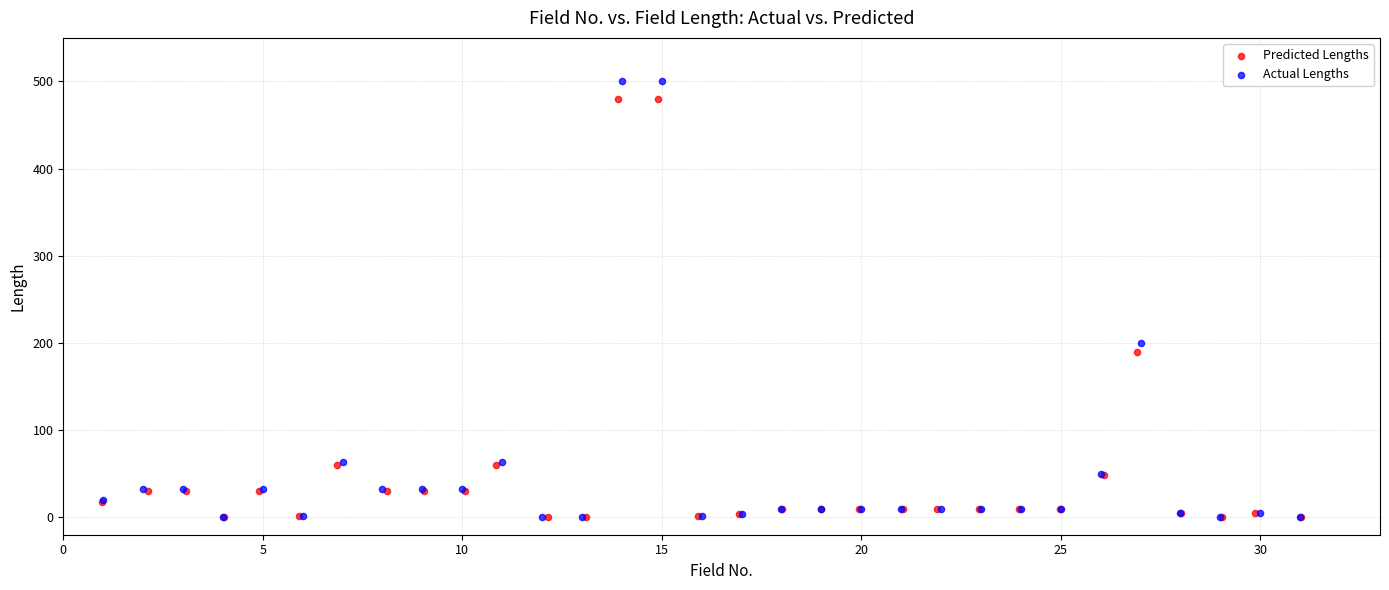

Which series has the widest spread of Y values?

Actual Lengths